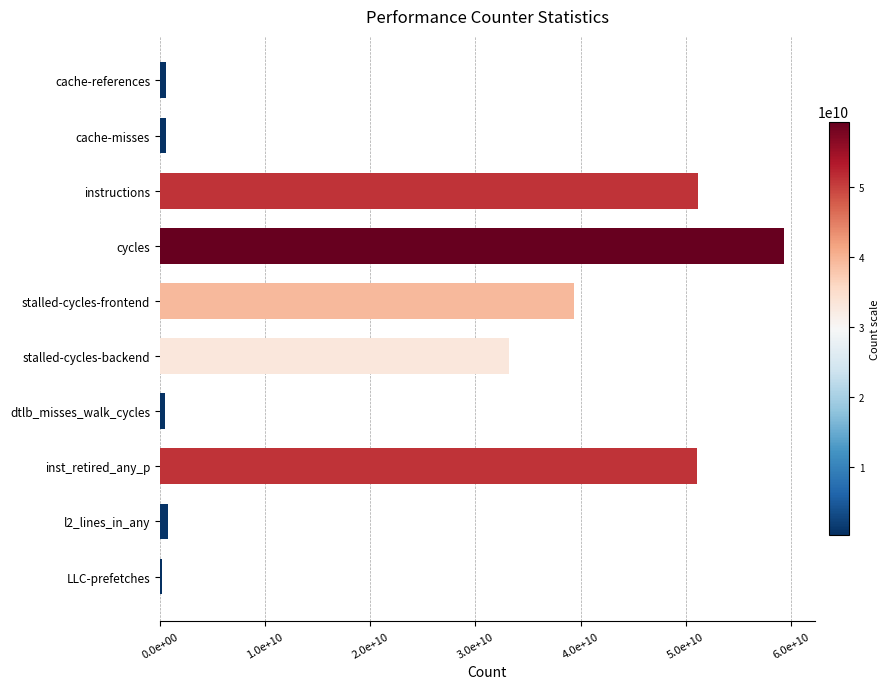

How many data points does each series have?

10